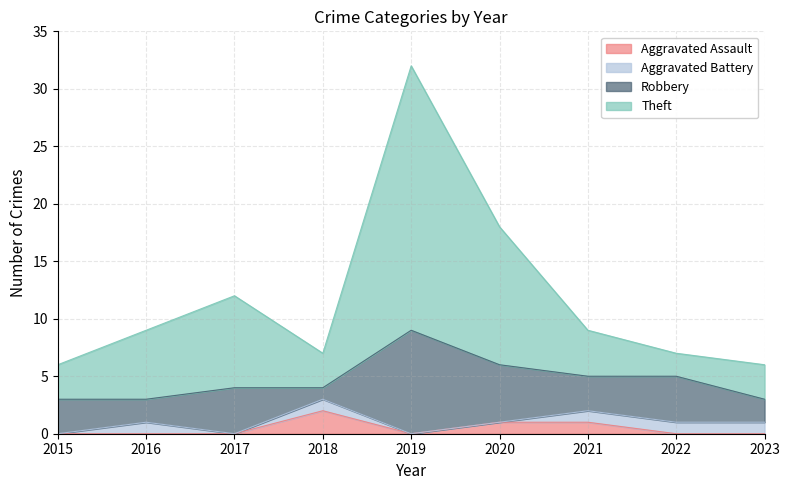

What is the total value across all series at 2023?

6